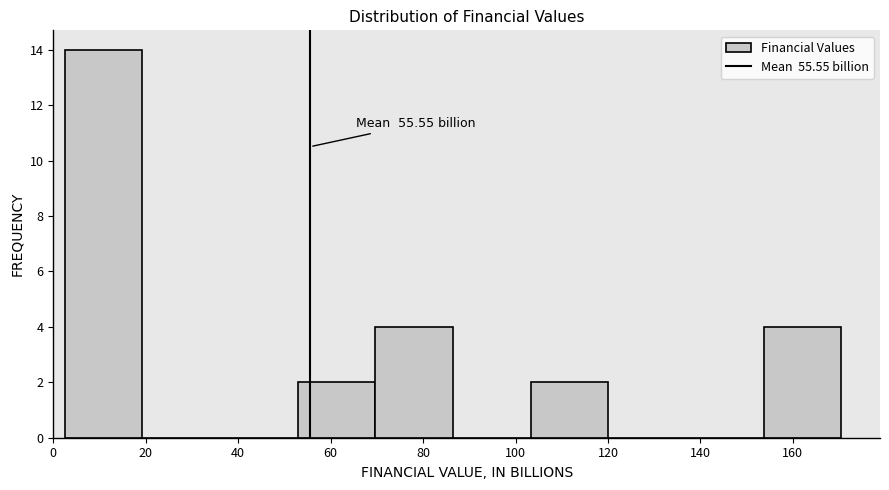

Over which range of the x-axis is the bar tallest?

2 to 20